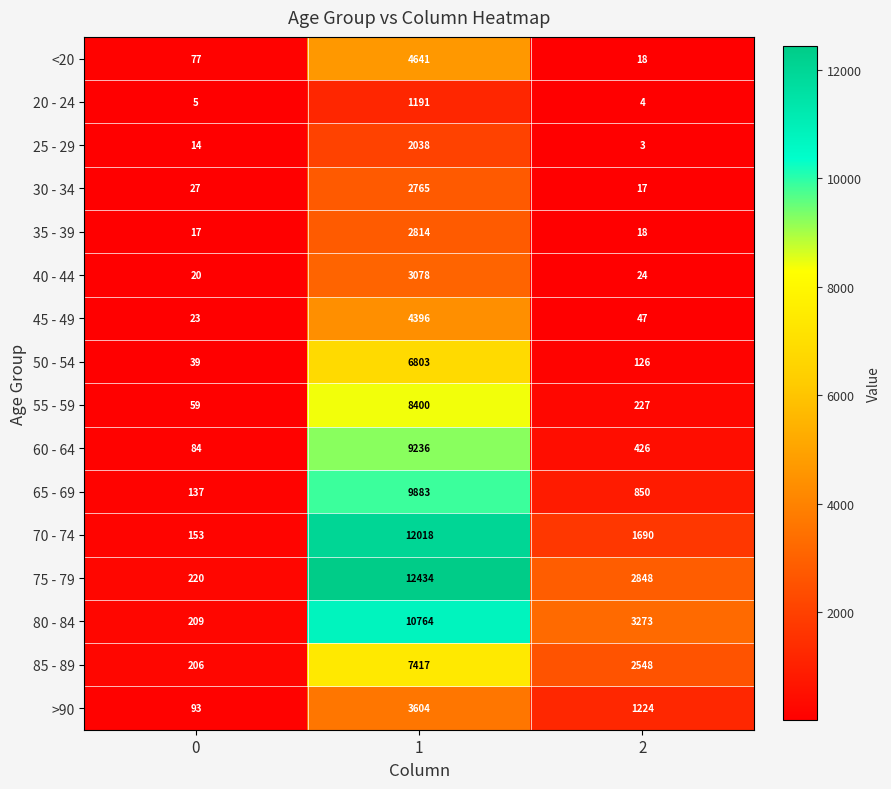

Is the value of 55 - 59 at 2 greater than the value of 45 - 49 at 0?

Yes